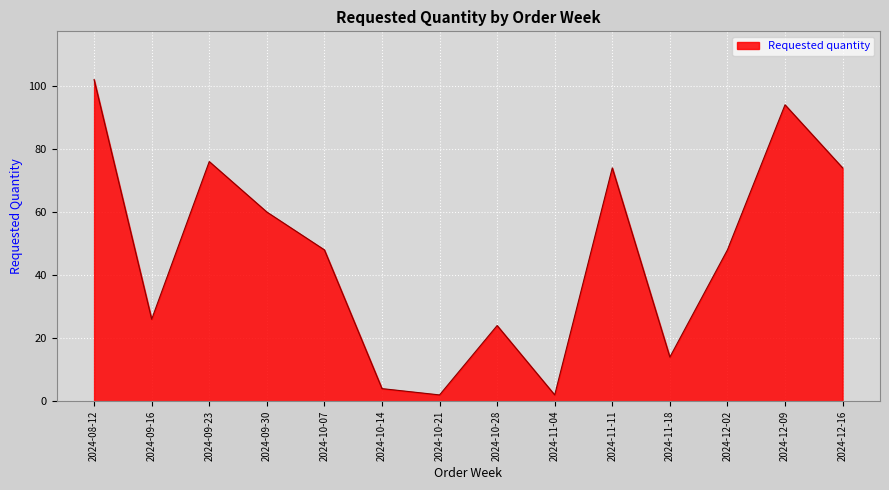

Which label corresponds to the largest value in the chart?

2024-08-12